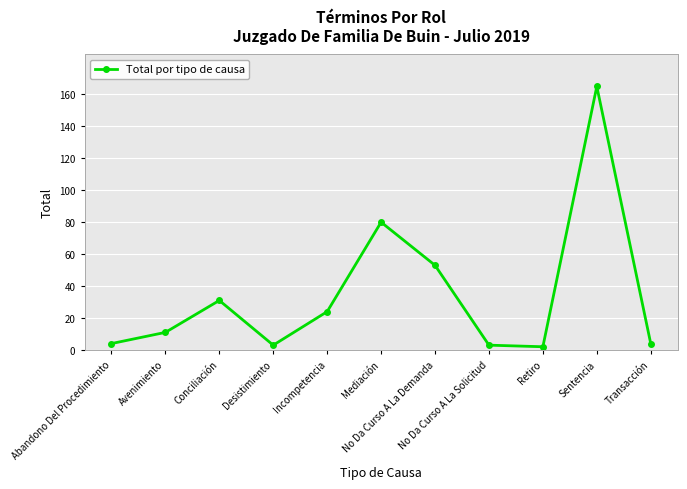

Reading left to right, list all the values displayed in this chart.

Abandono Del Procedimiento=4	Avenimiento=11	Conciliación=31	Desistimiento=3	Incompetencia=24	Mediación=80	No Da Curso A La Demanda=53	No Da Curso A La Solicitud=3	Retiro=2	Sentencia=165	Transacción=4